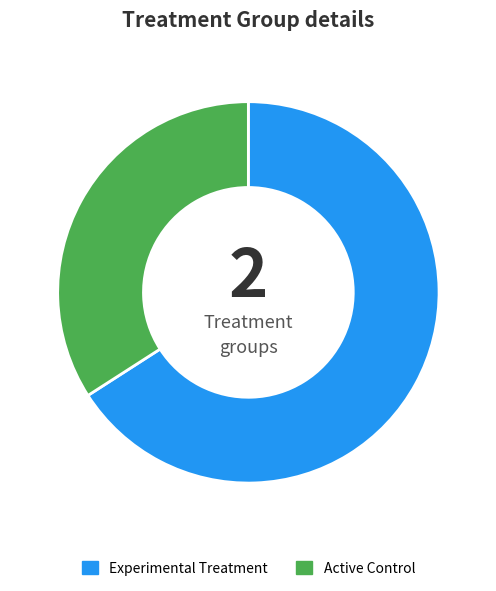

Is there a majority slice in this chart?

Yes